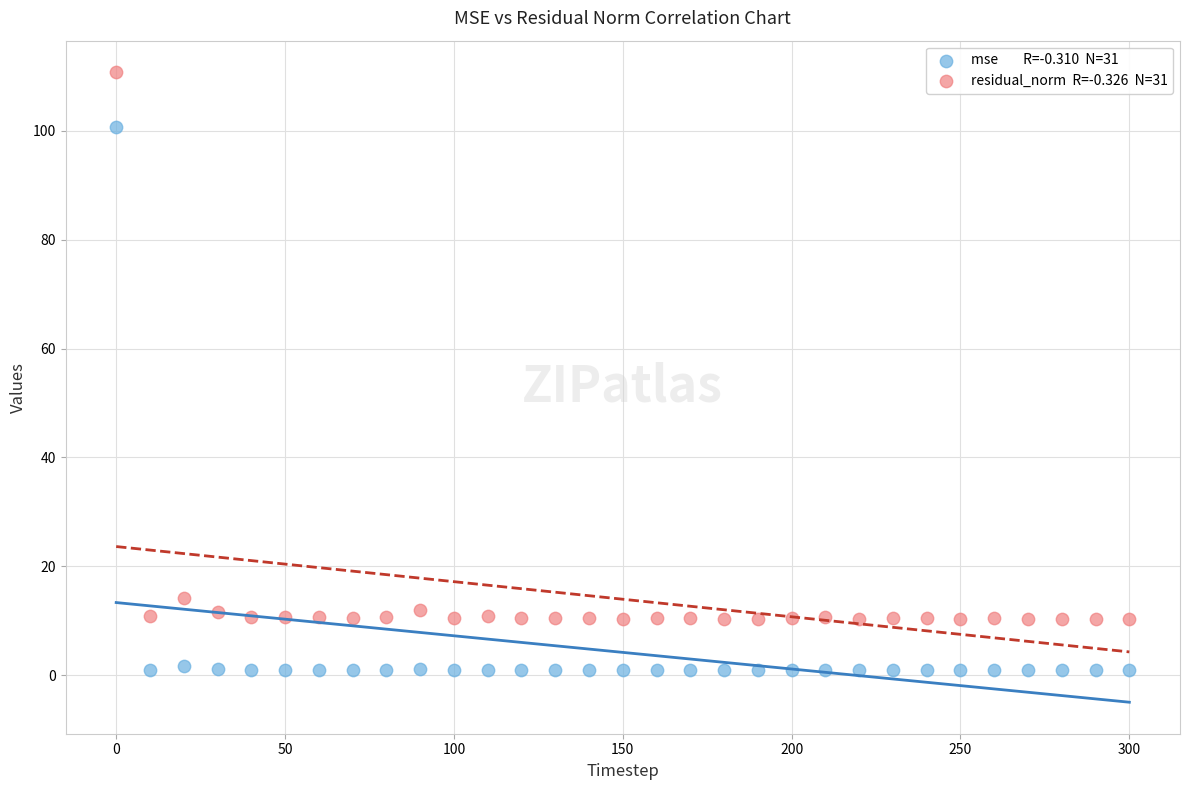

Across all series, what Y value is closest to 55?

14.2